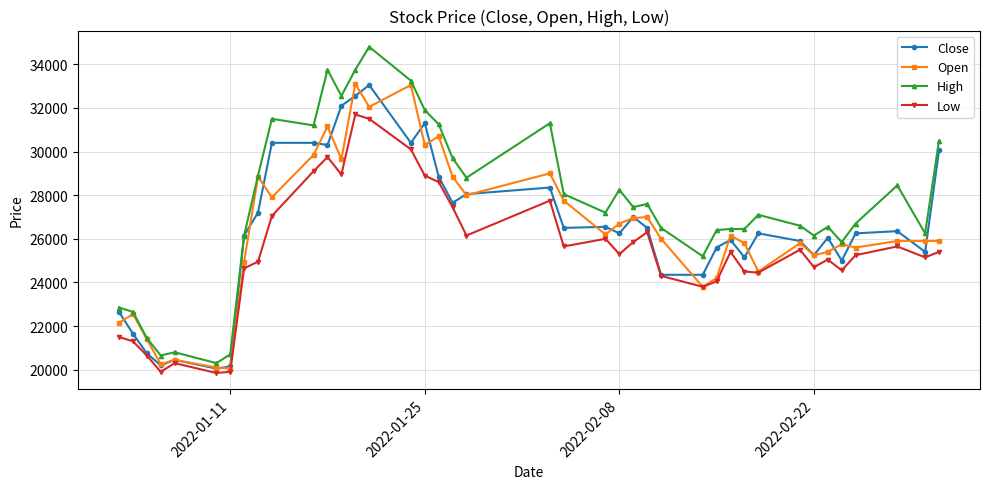

True or false: Close has more than 0 points higher than both neighbors.

True